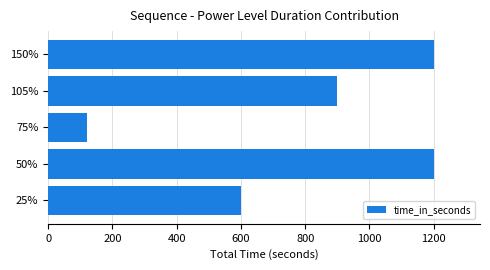

What is the sum of all values?

4020